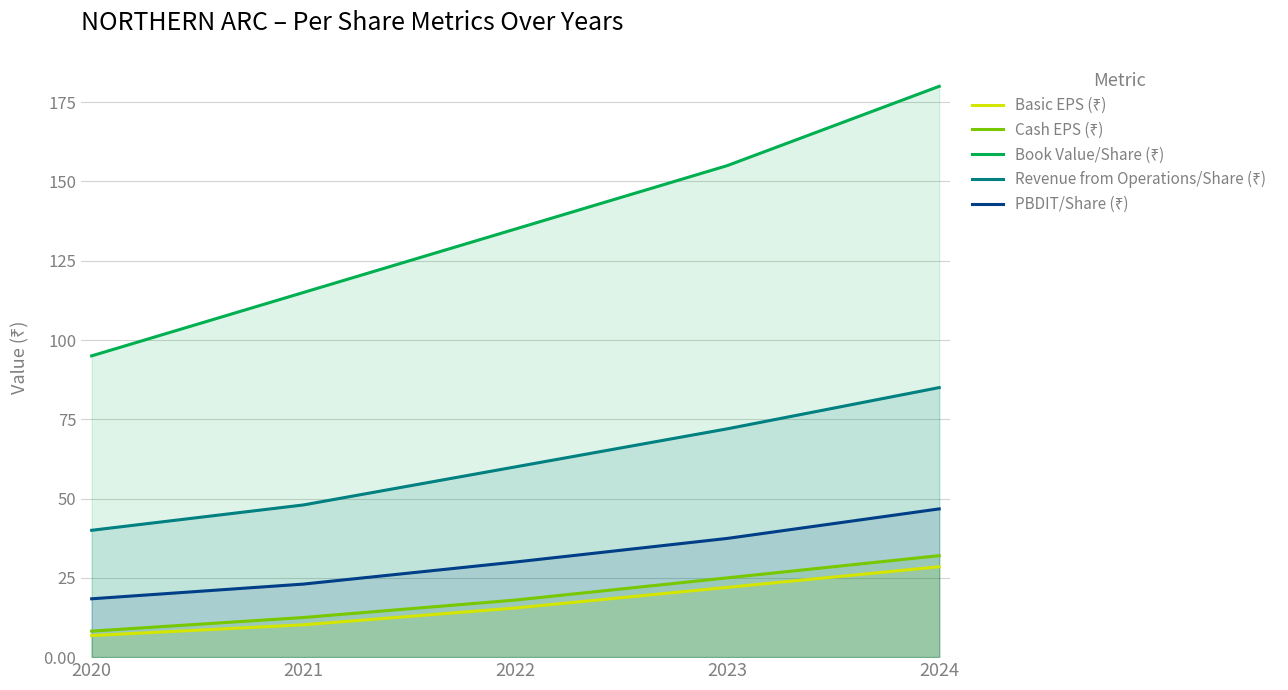

Is it true that Book Value/Share (₹) equals 308.7 at 2024?

False